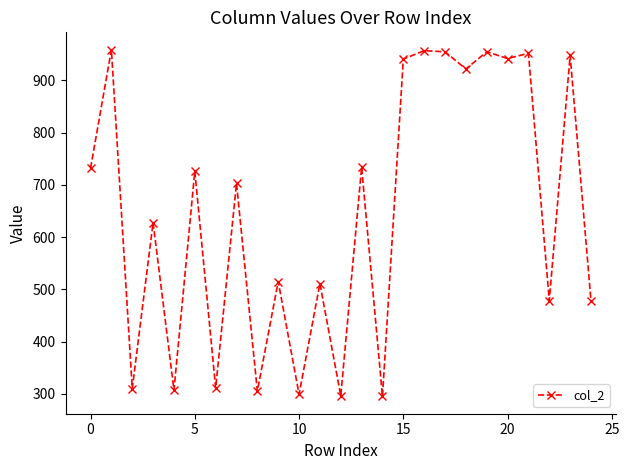

What is the difference between the maximum and minimum values?

664